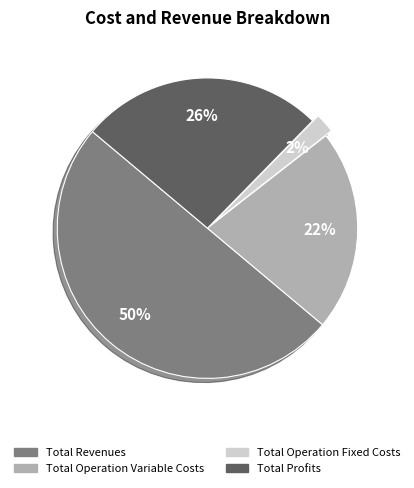

To the nearest percent, what is the average slice percentage?

25%